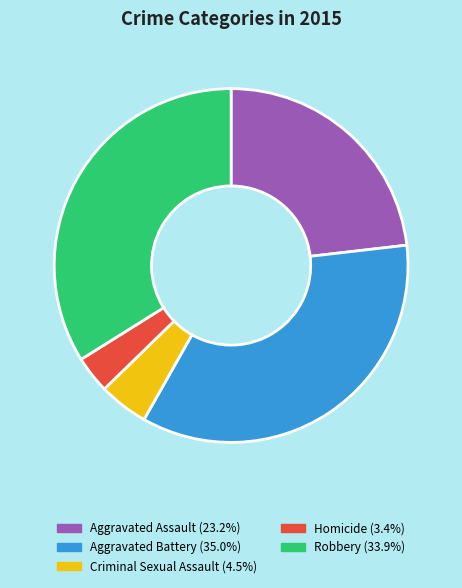

Is Criminal Sexual Assault the majority of the pie?

No